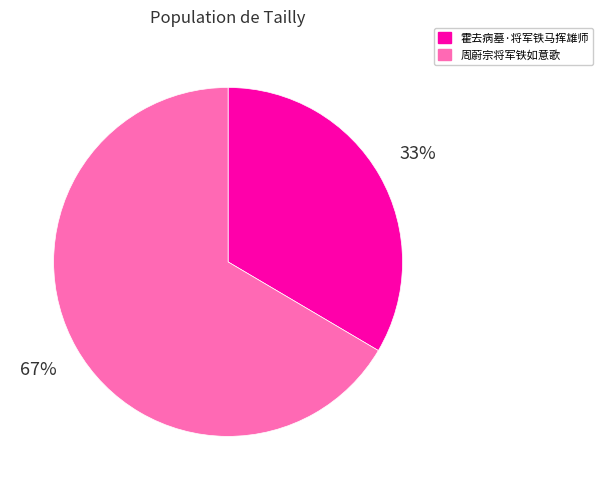

Rank the categories by value from lowest to highest.

霍去病墓·将军铁马挥雄师, 周蔚宗将军铁如意歌